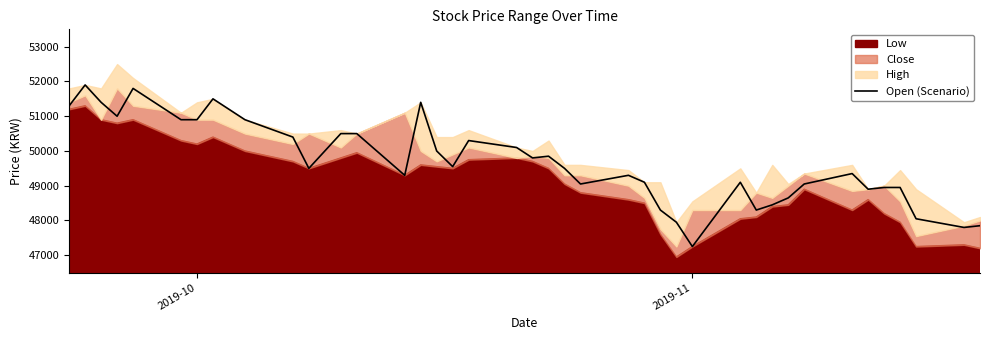

True or false: there are more than 2 points higher than both neighbors.

True